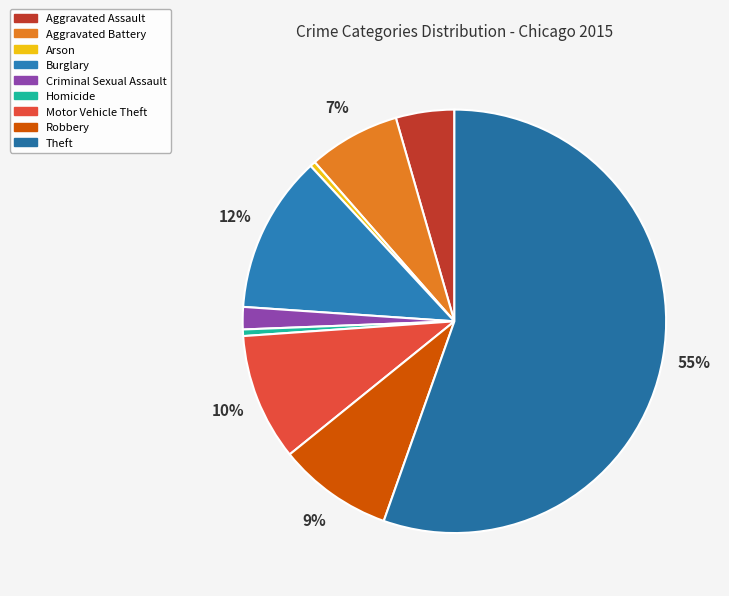

How many segments does this pie chart have?

9